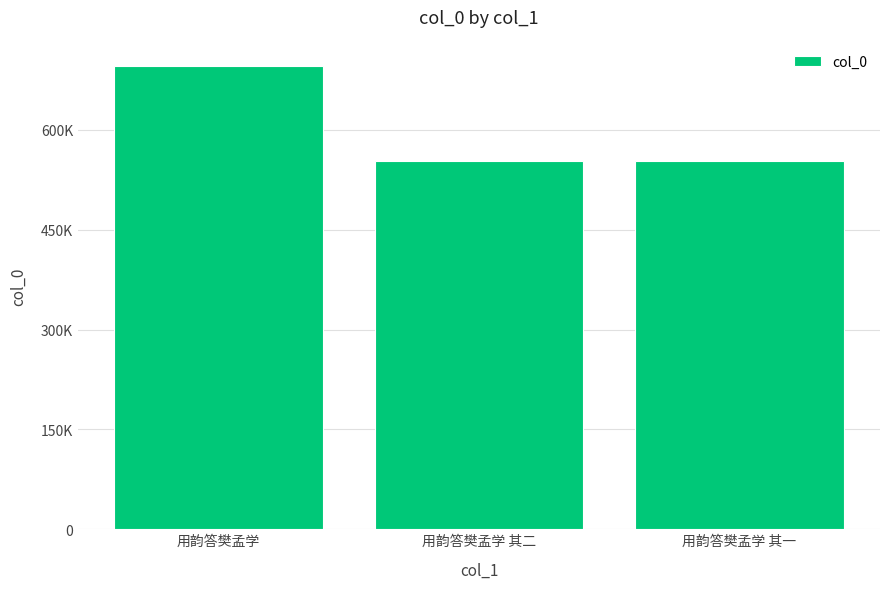

What value does the data have at 用韵答樊孟学?

696468